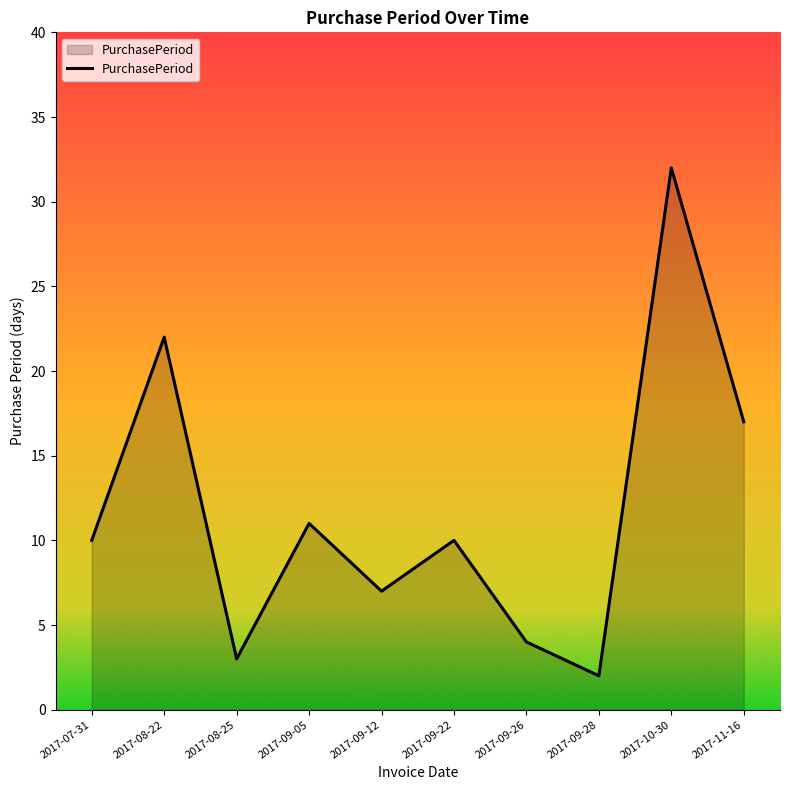

The value at 2017-09-28 is 2. True or false?

True